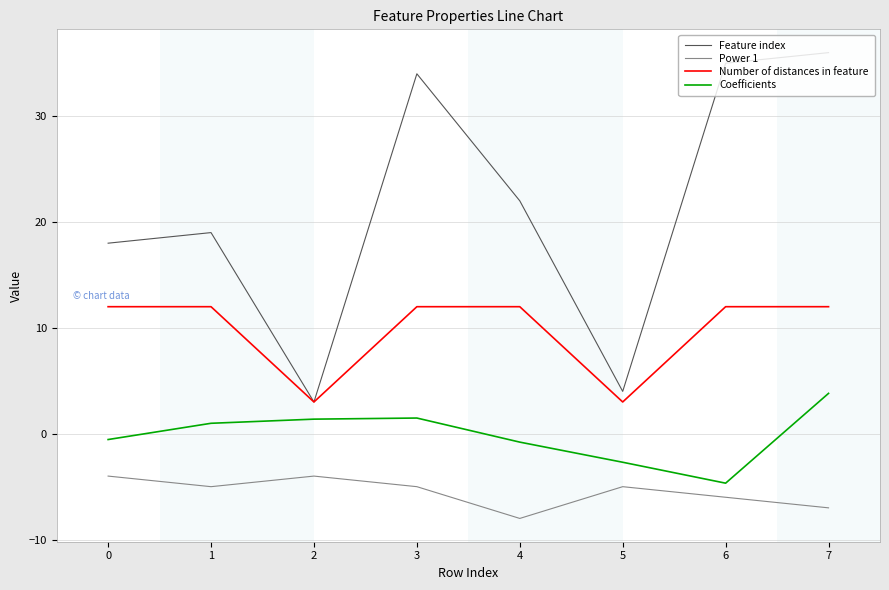

What is the lowest value of the Coefficients series?

-4.7